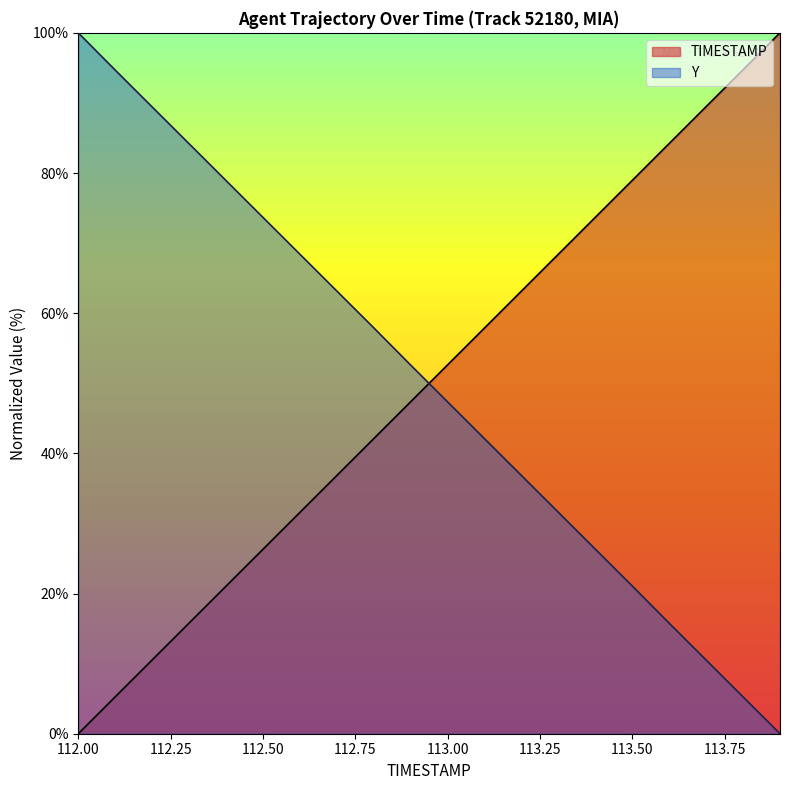

Between 113.0 and 113.3, which is larger?

113.3